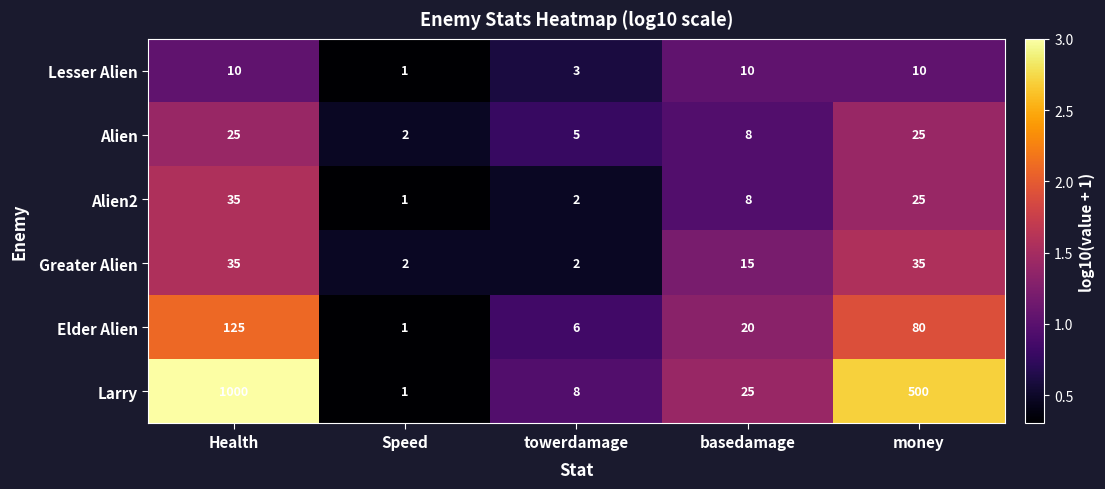

List the labels in order of Larry value, smallest first.

Speed, towerdamage, basedamage, money, Health